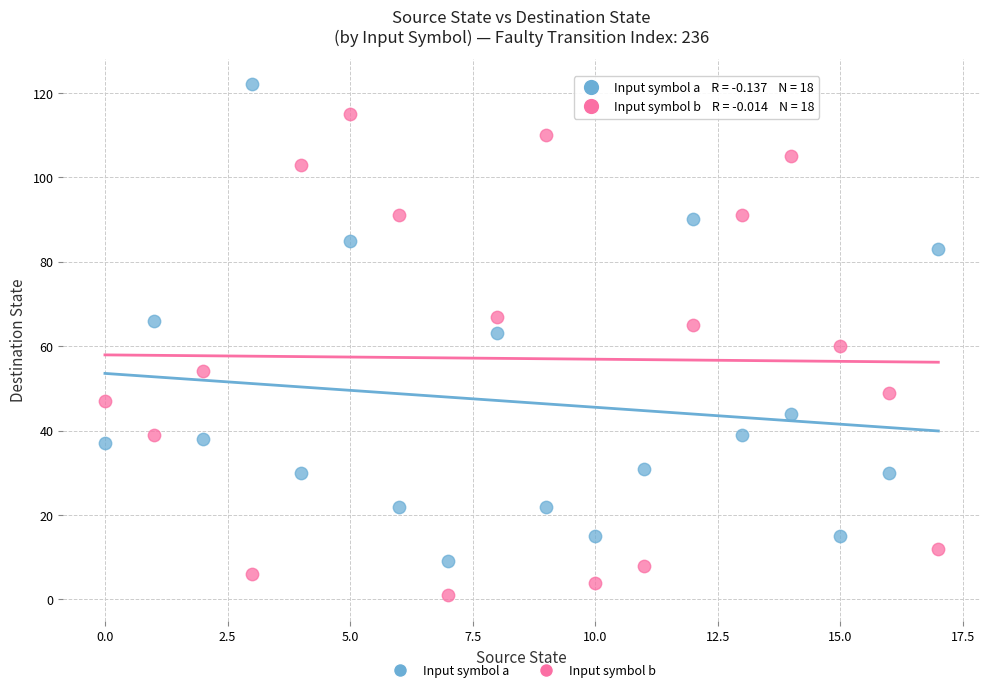

Which series contains the lowest Y value?

Input symbol b